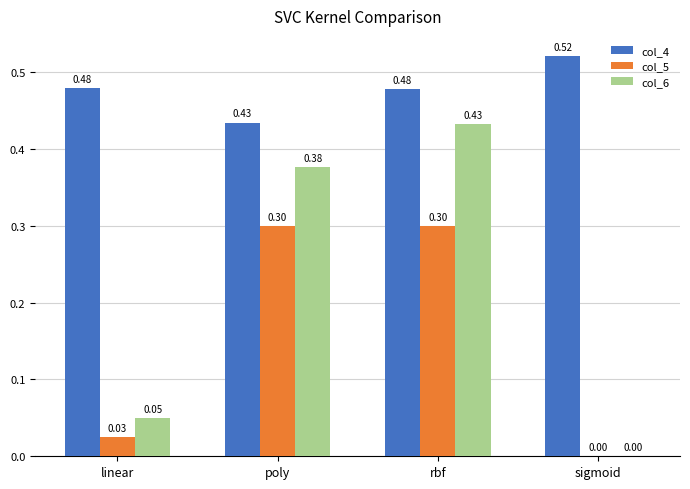

Which series changed the most between rbf and sigmoid?

col_6